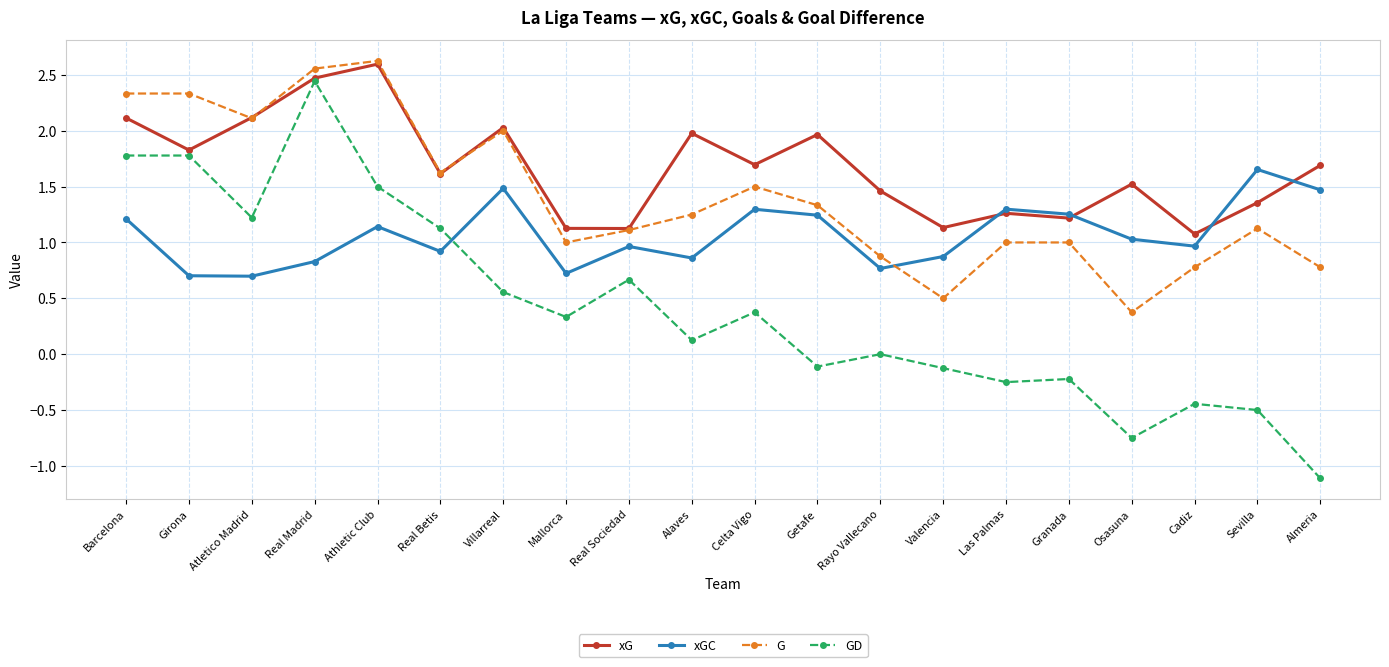

Where is the first local minimum for xG?

Girona